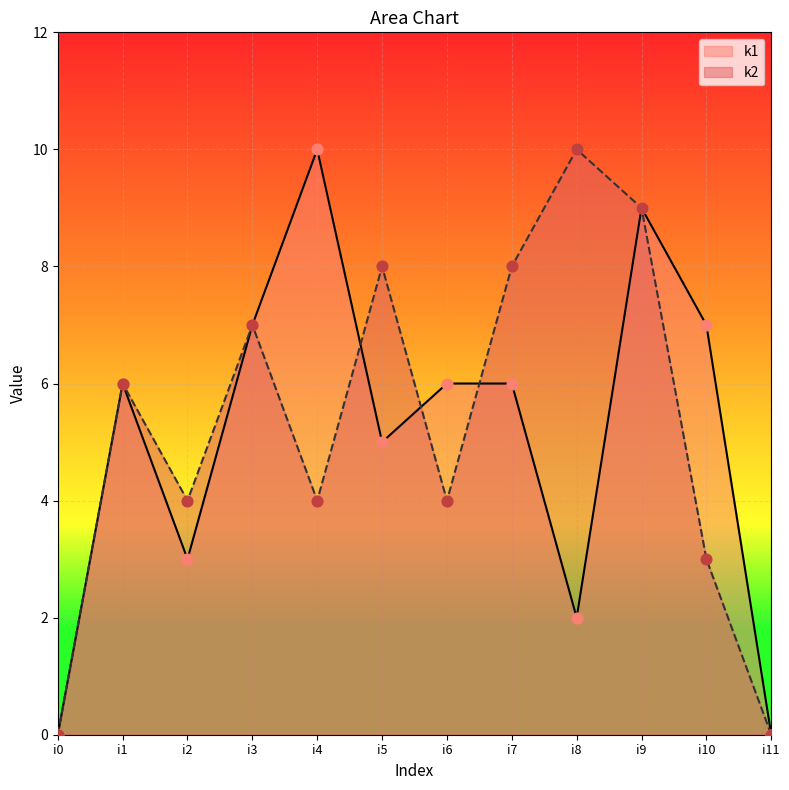

Which series contains the highest Y value?

k1